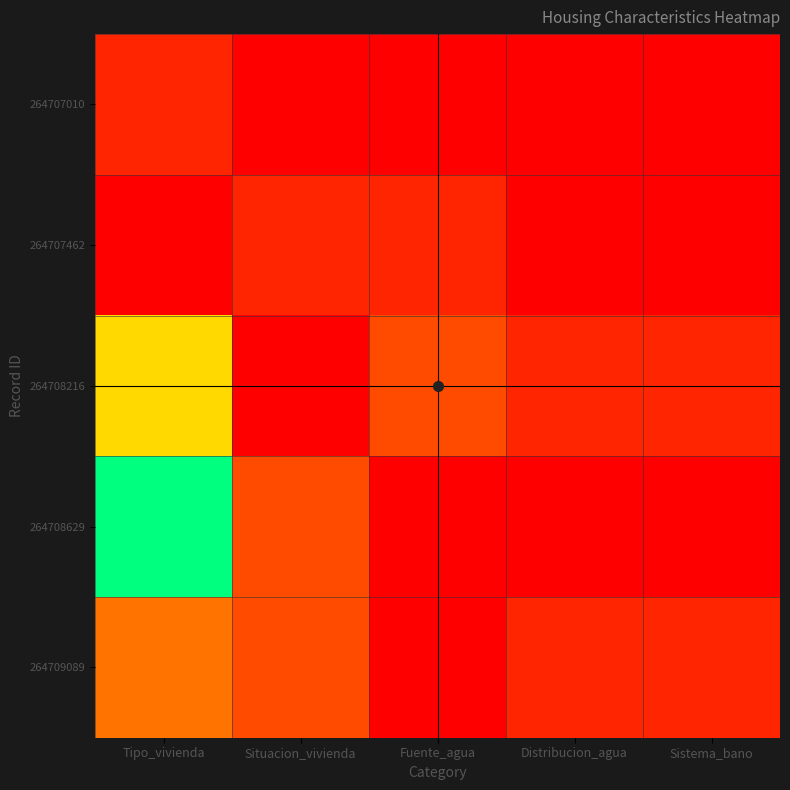

Which has a higher value, Fuente_agua or Tipo_vivienda?

Tipo_vivienda